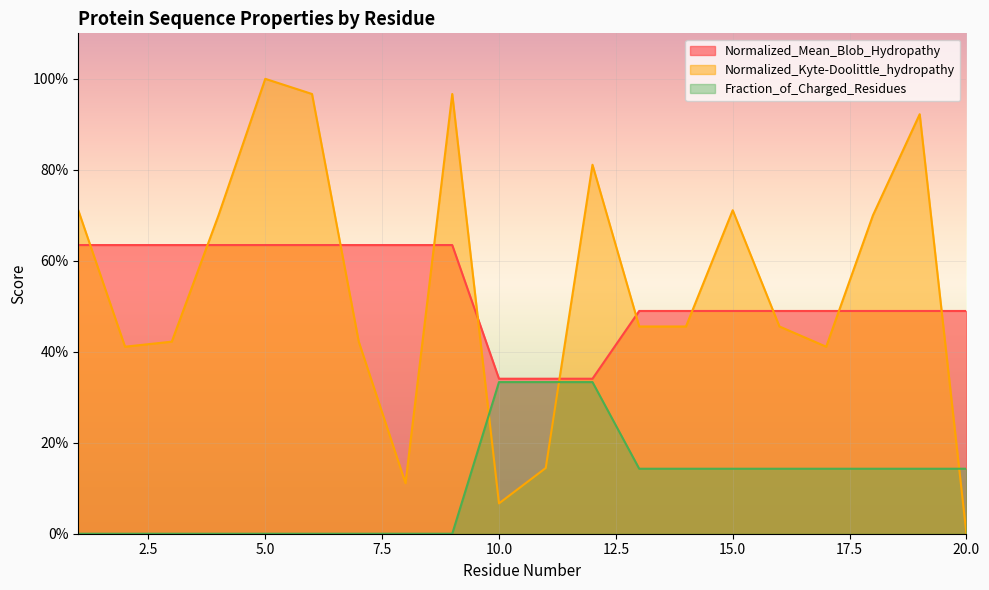

What is the sum of all Normalized_Kyte-Doolittle_hydropathy values?

10.8